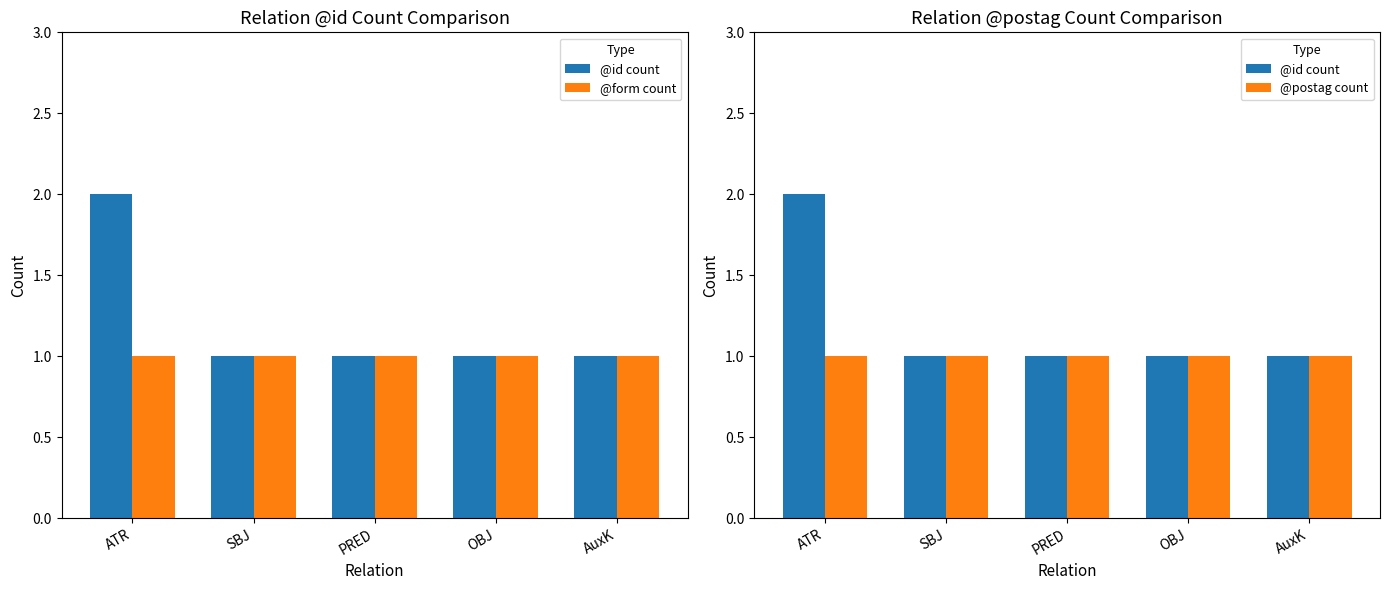

What is the label of the 2nd bar from the left?

SBJ